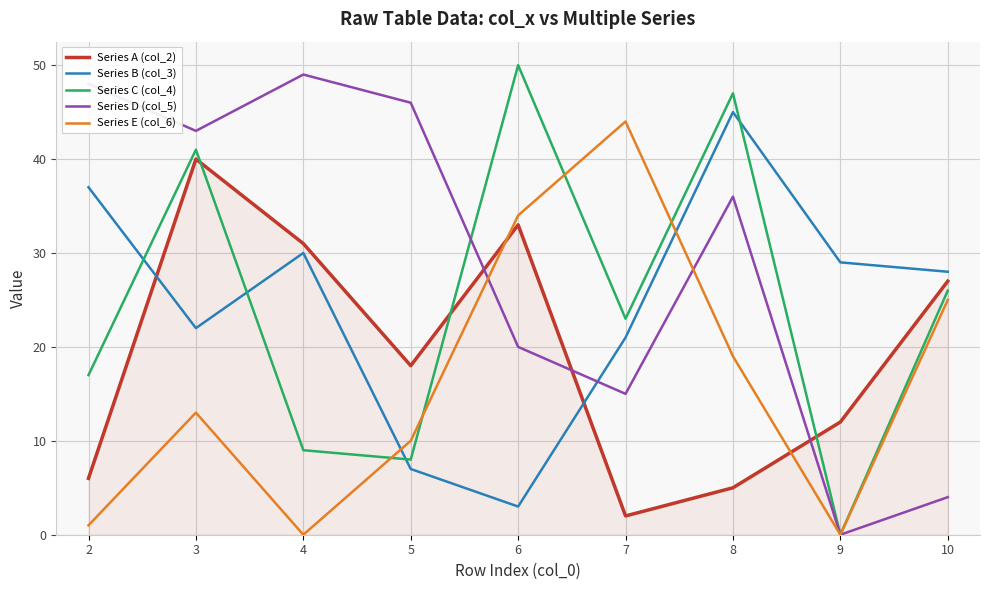

True or false: Series E (col_6) has more than 0 interior local peaks.

True